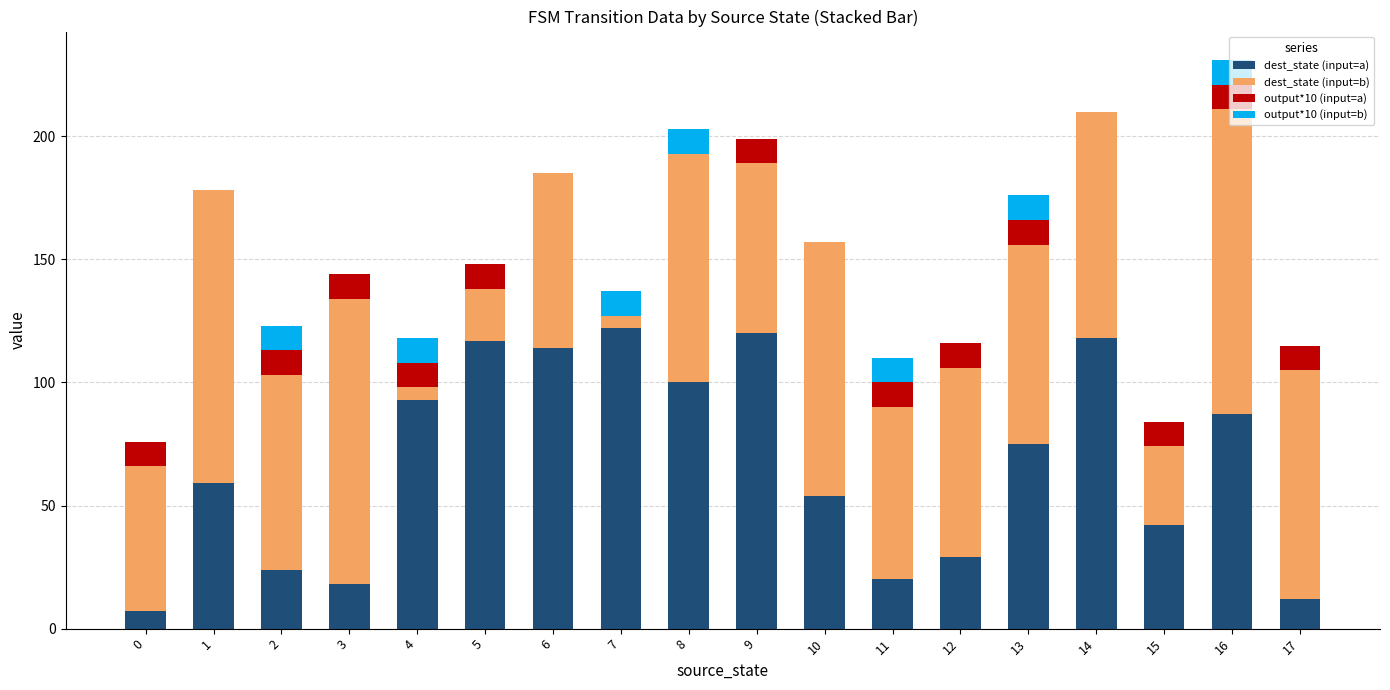

What is the maximum value for dest_state (input=a)?

122